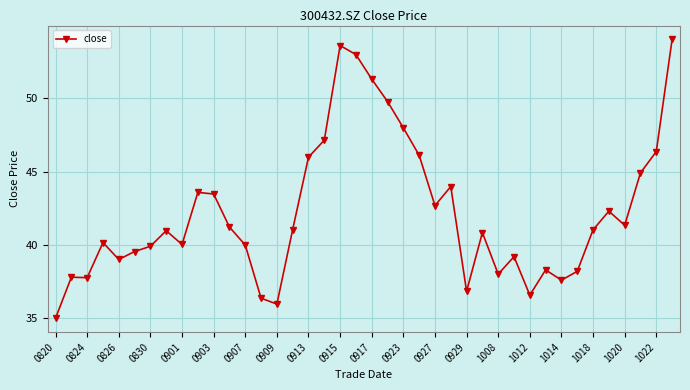

What is the average value?

42.2